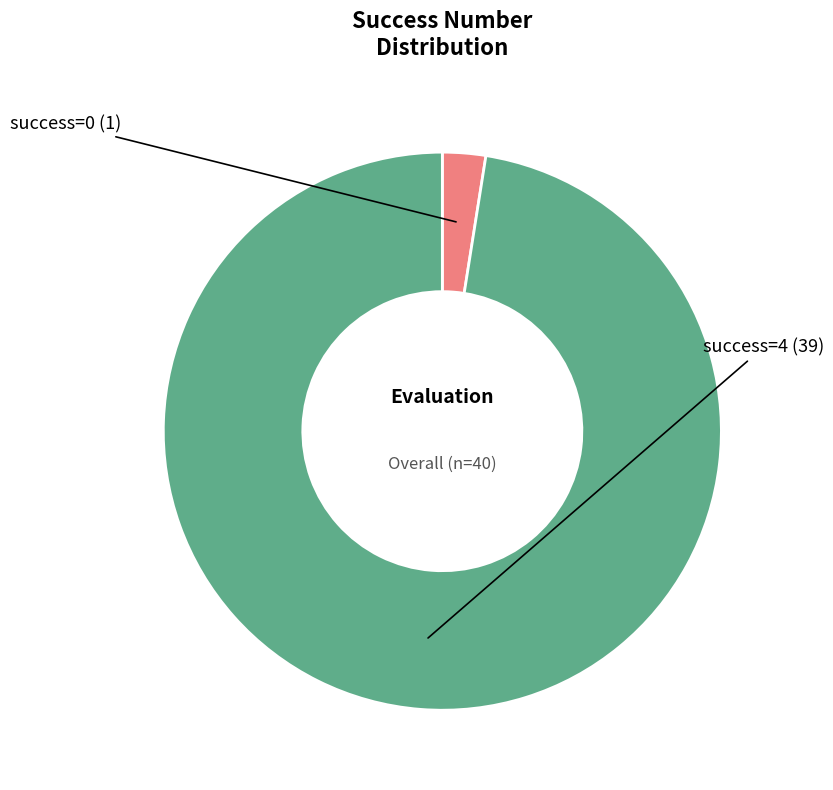

Is there any slice that represents more than half of the pie?

Yes